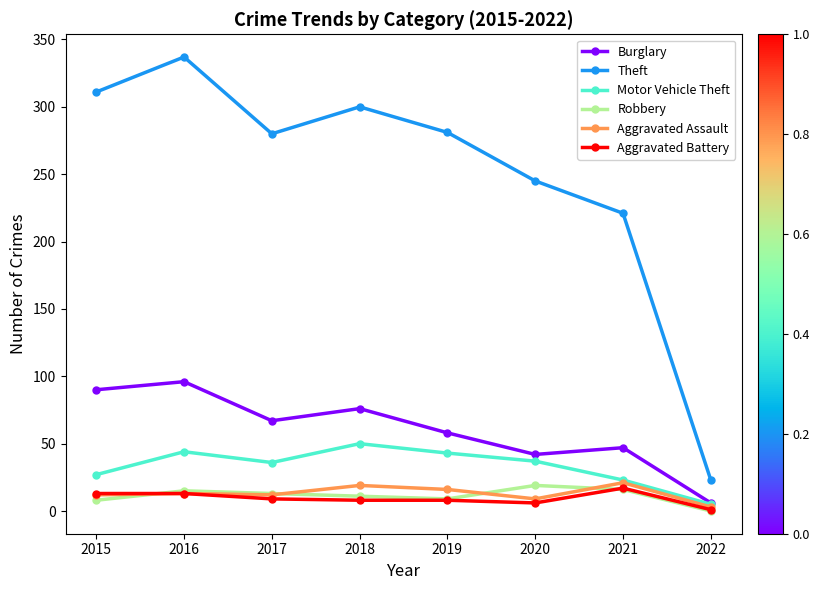

What is the difference between the highest and lowest values at 2015?

303